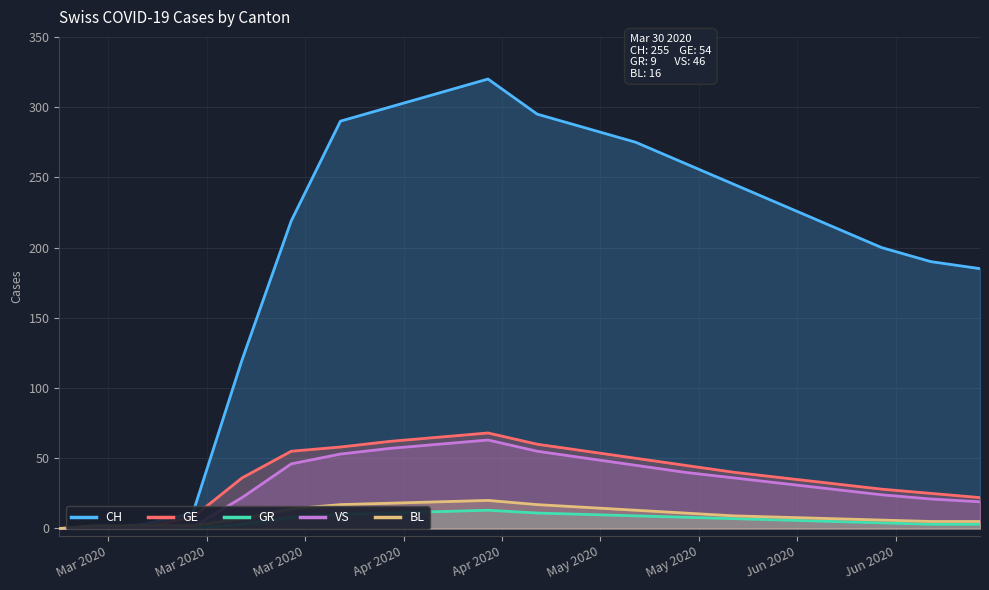

Which category has the lowest value in the CH series?

Mar 2020